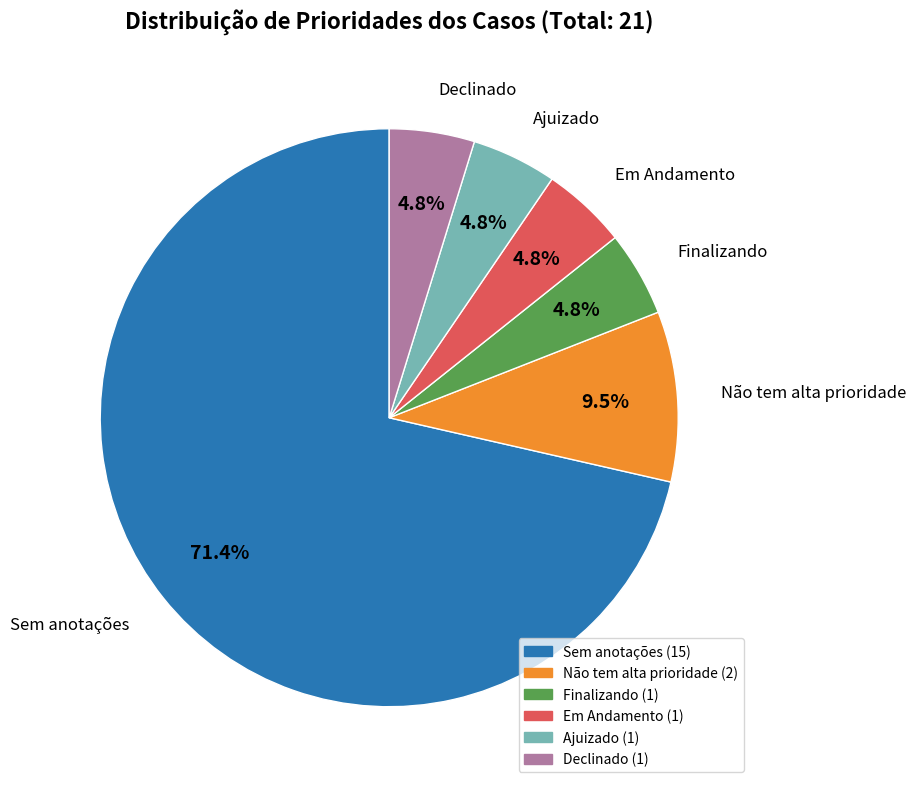

Is there a majority slice in this chart?

Yes